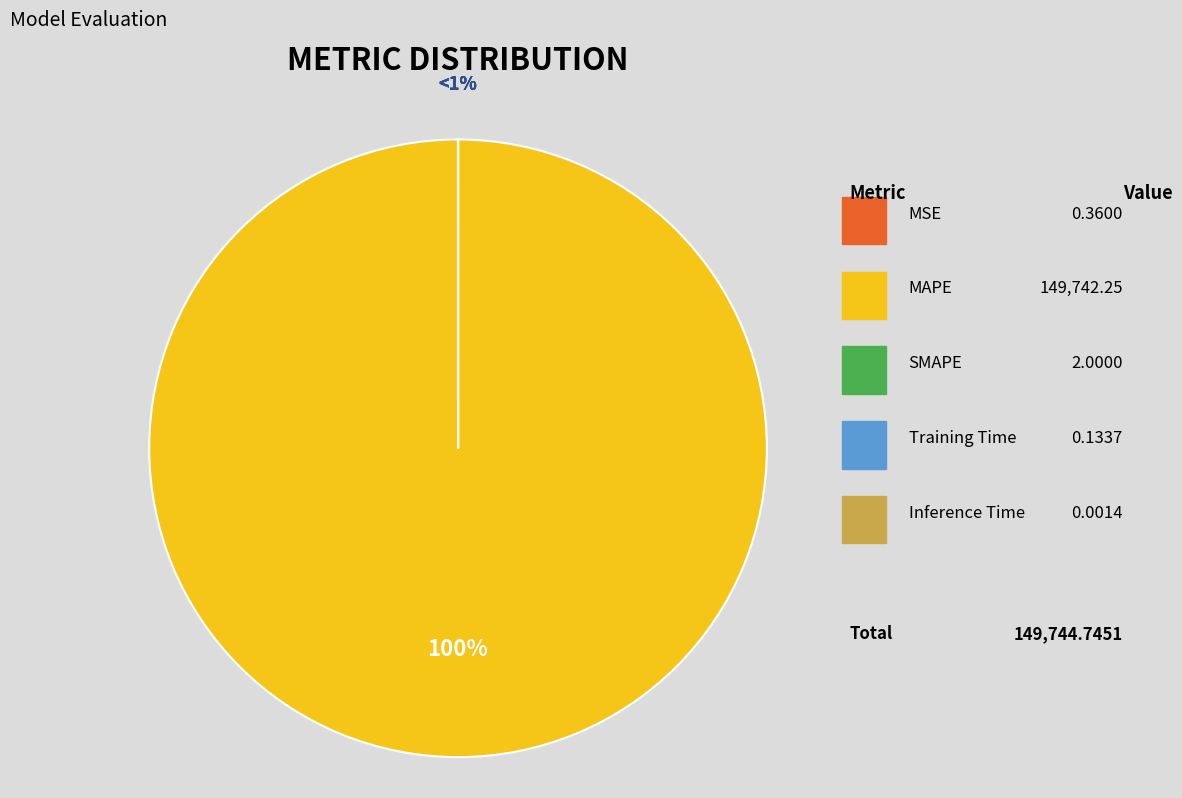

What is the change in value from MAPE to Inference Time?

-149742.2